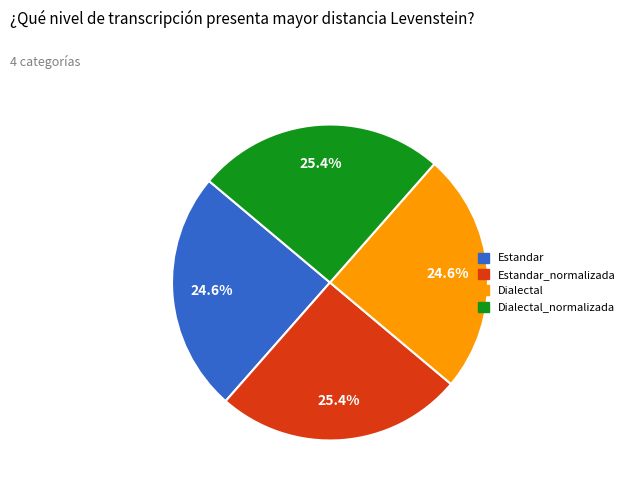

Does any single category account for the majority?

No